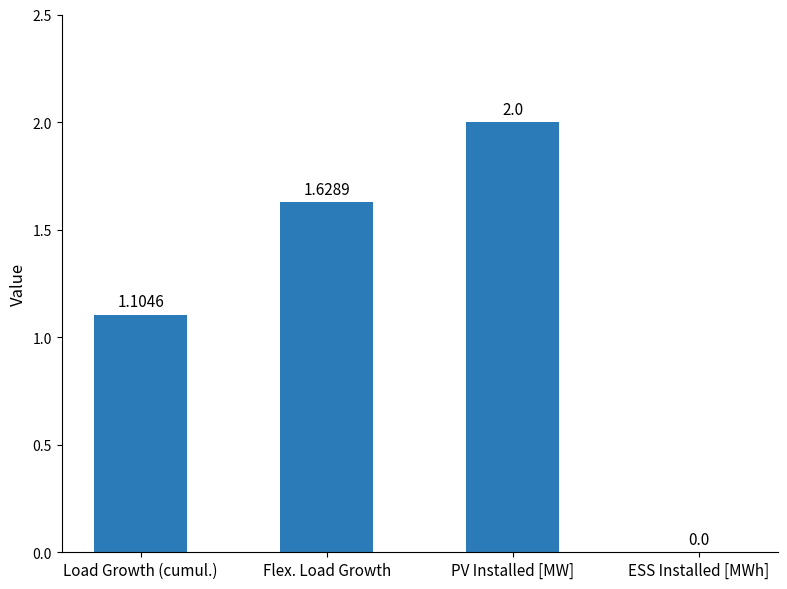

Between PV Installed [MW] and Load Growth (cumul.), which is larger?

PV Installed [MW]